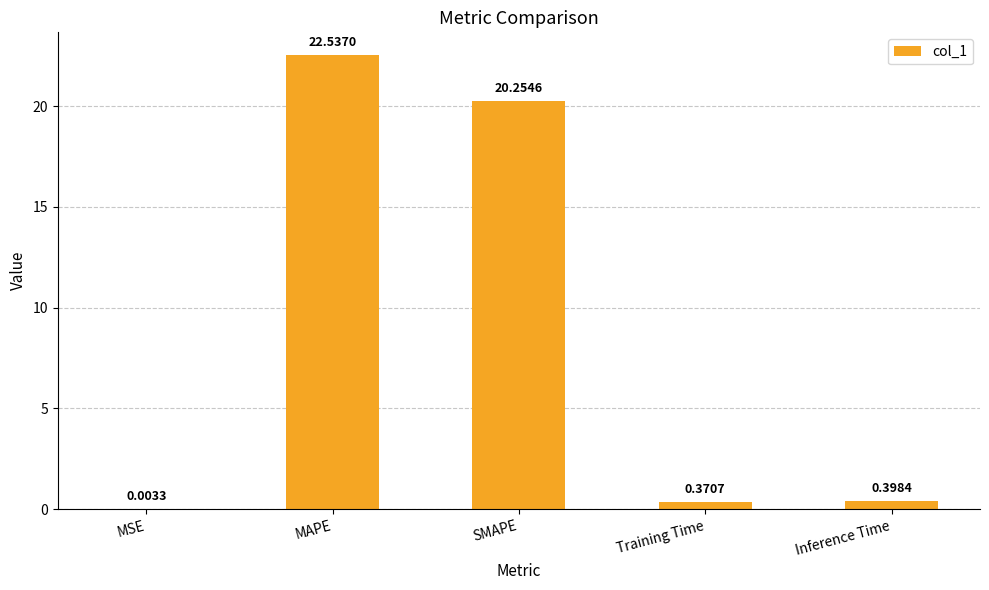

What is the sum of the values at Training Time and Inference Time?

0.8